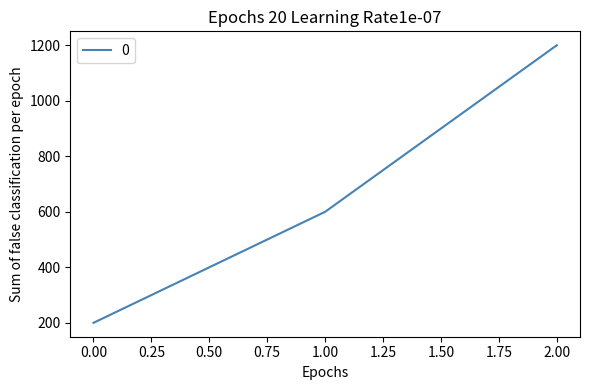

How many categories are shown in the chart?

3